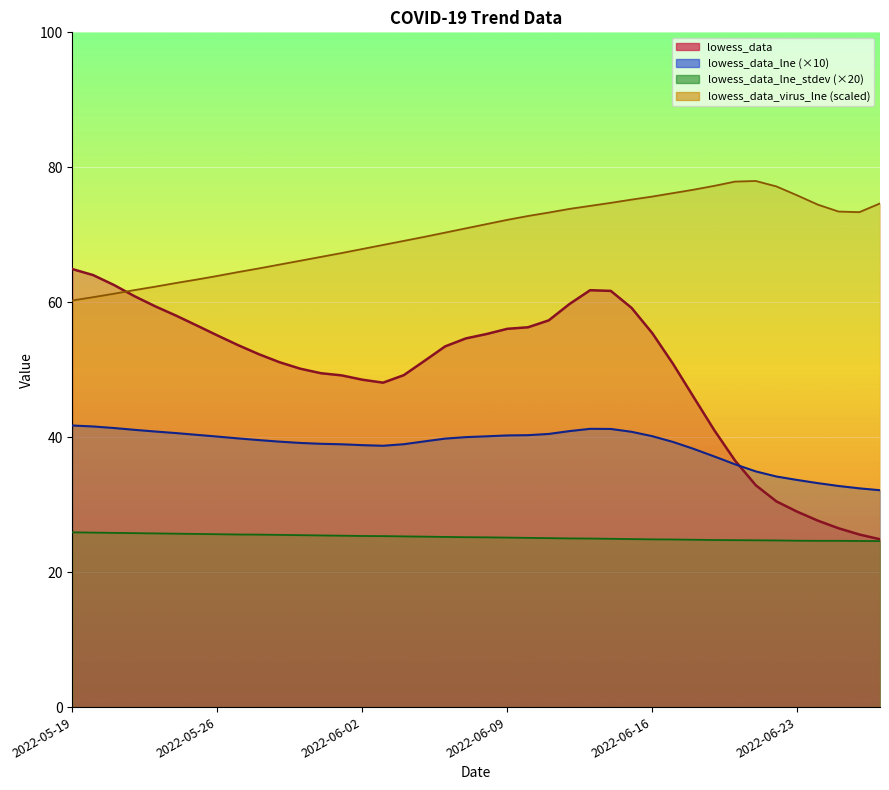

What is the minimum value shown in the chart?

24.6